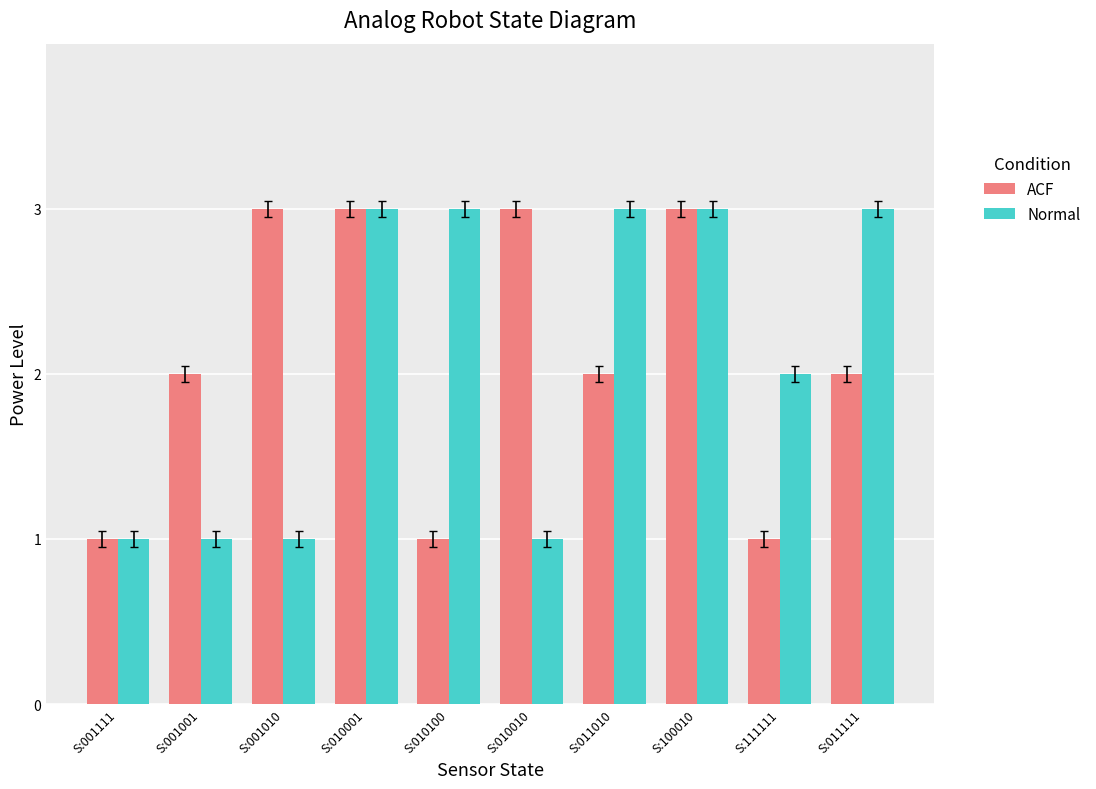

How many bars are there in total?

20